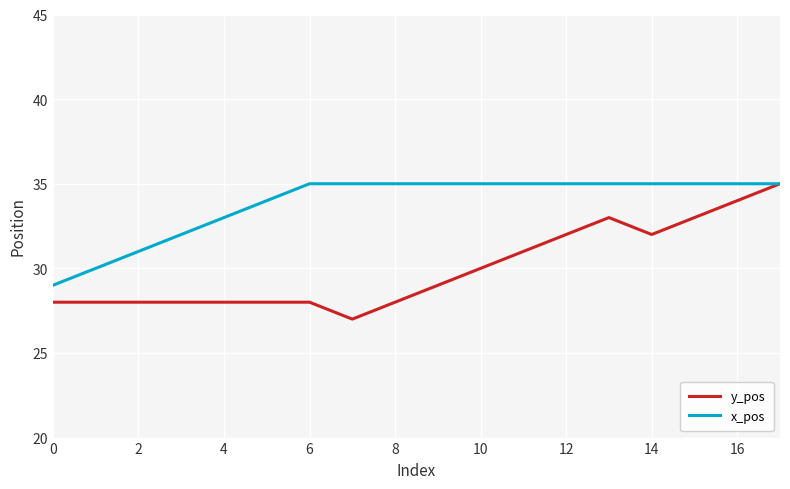

Which series has the largest total across all categories?

x_pos